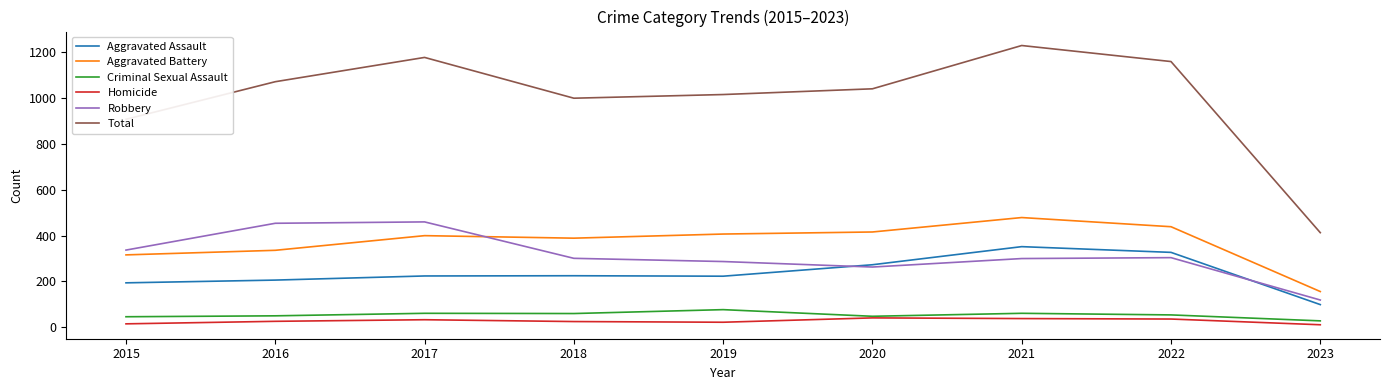

At which category does Aggravated Battery reach its first local valley?

2018